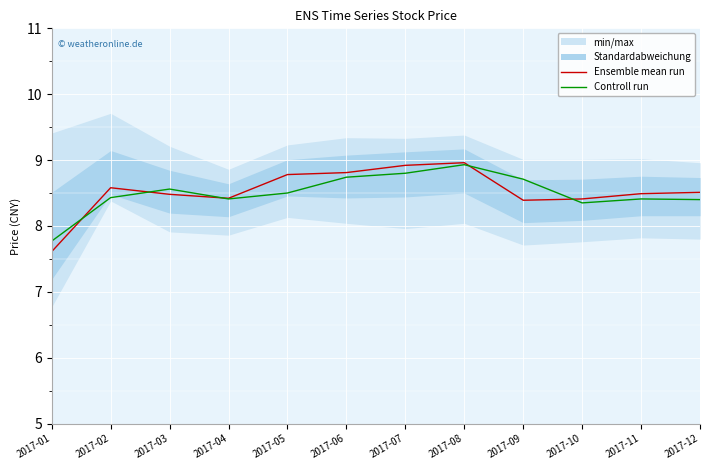

Is it true that Ensemble mean run equals 8.8 at 2017-05?

True